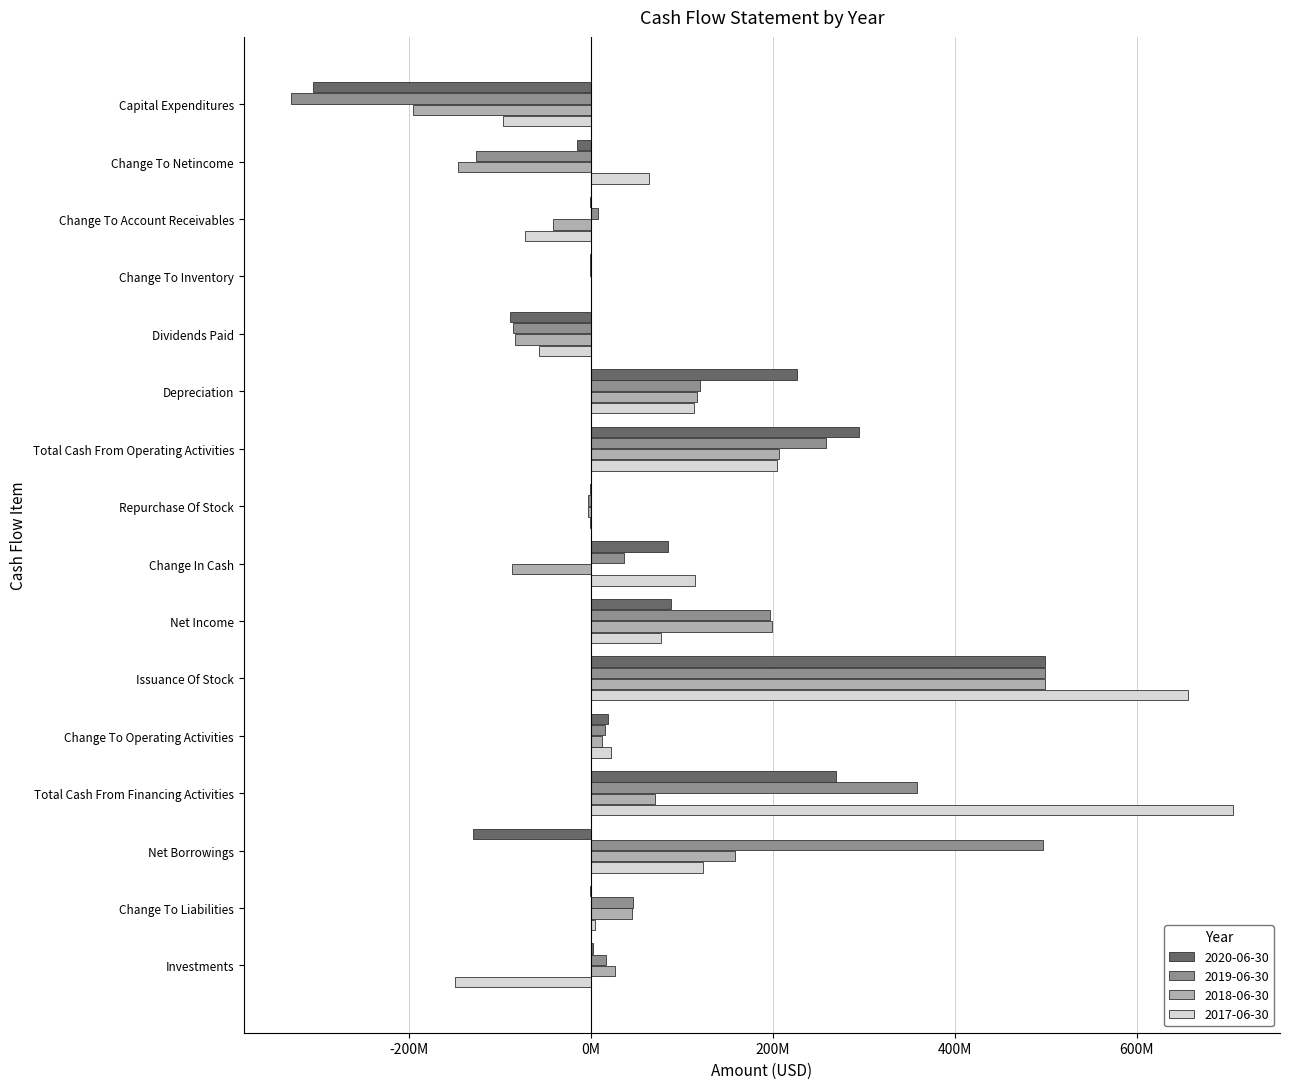

What is the approximate value of 2017-06-30 at Capital Expenditures, to the nearest 50?

-96500000